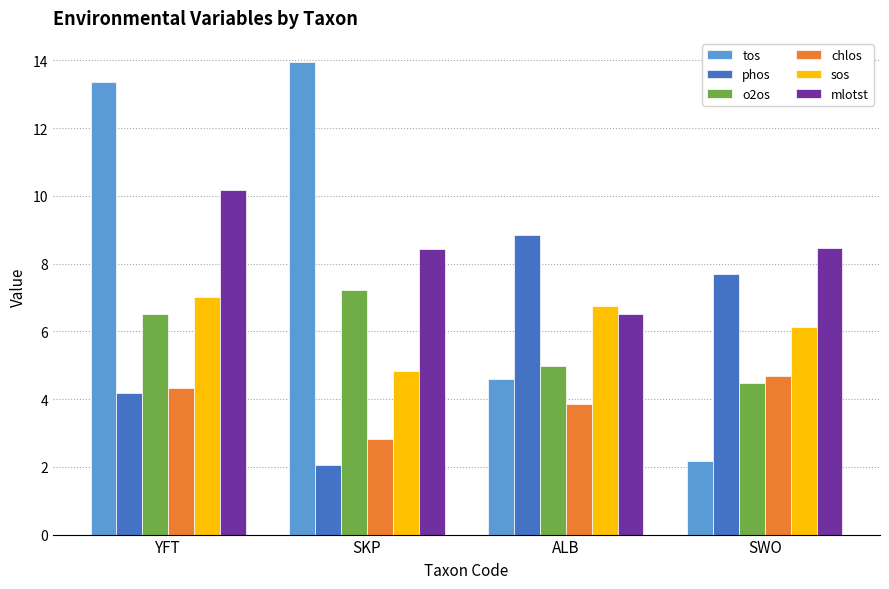

Which series changed the most between SKP and ALB?

tos